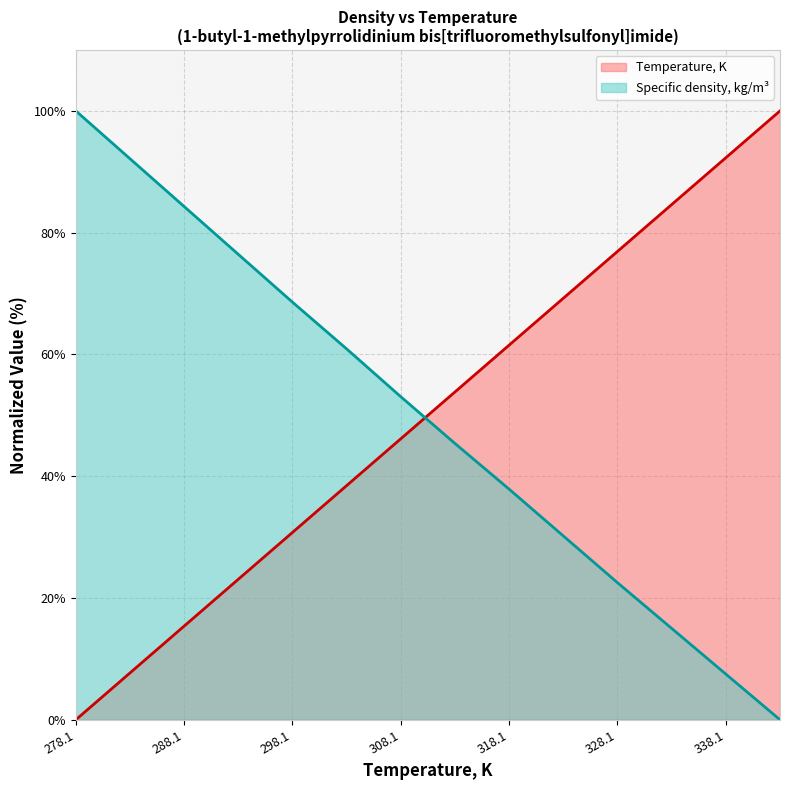

How many times do Temperature, K and Specific density, kg/m3 cross each other?

1